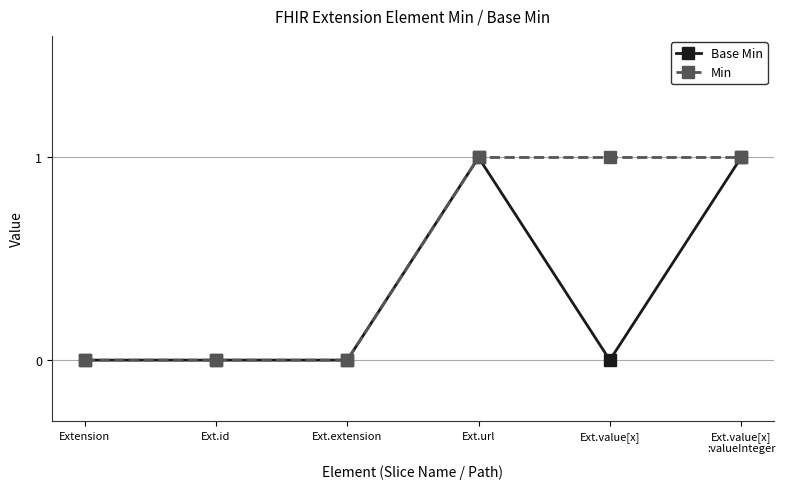

Which series has the largest total across all categories?

Min